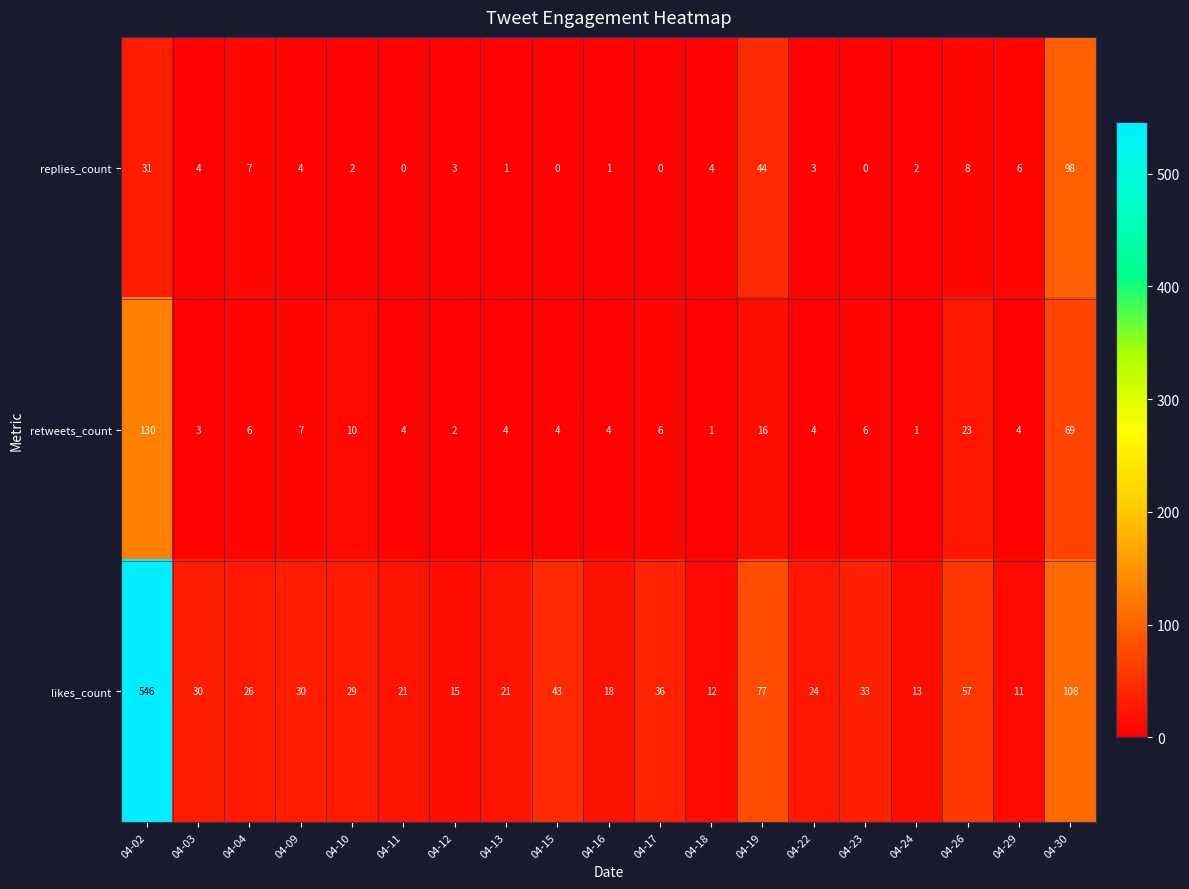

What is the total value across all series at 04-29?

21